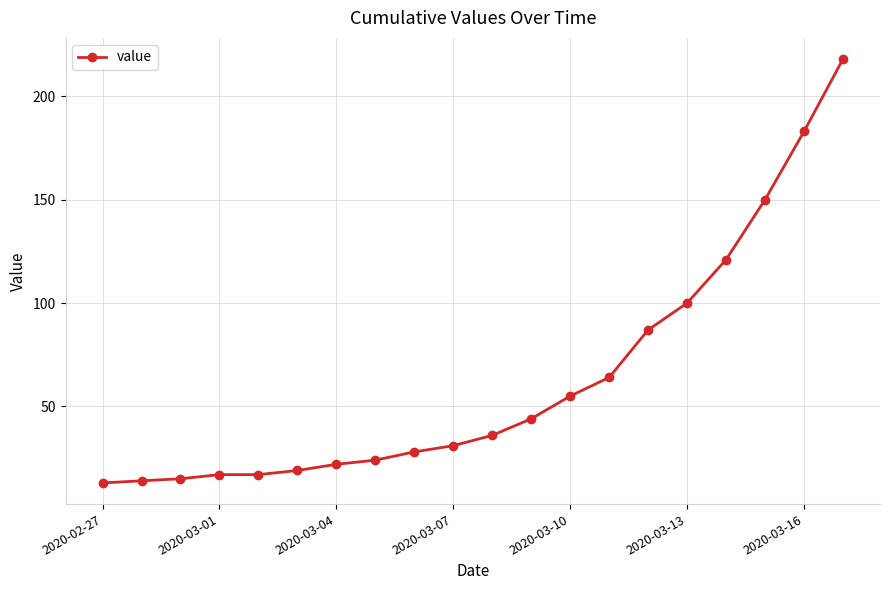

How many lines are shown in the chart?

1